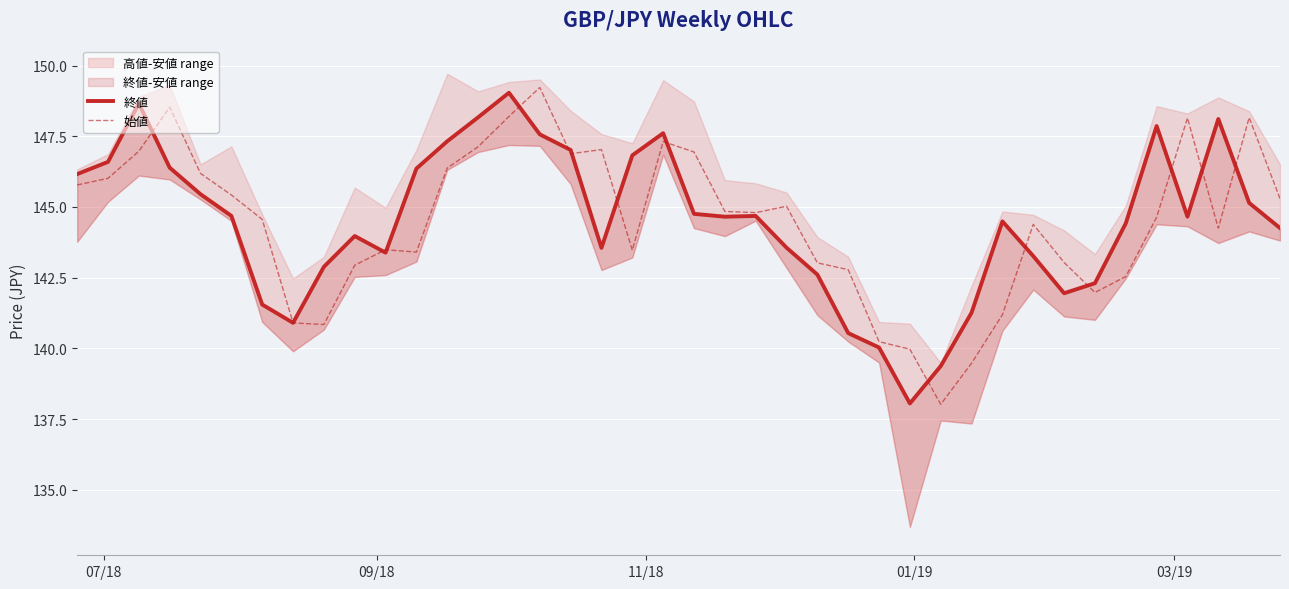

What is the difference between the maximum and minimum values in the 始値 series?

11.2